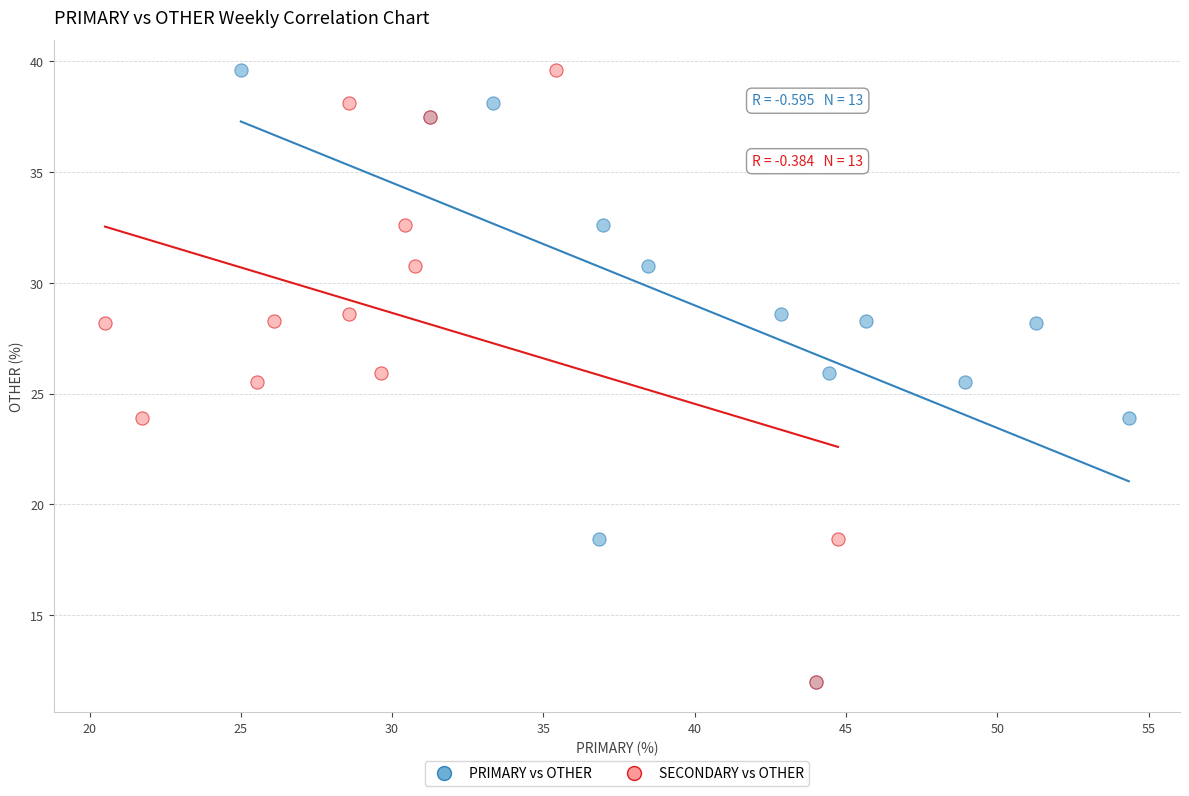

What are all the series names shown in the legend?

PRIMARY vs OTHER, SECONDARY vs OTHER